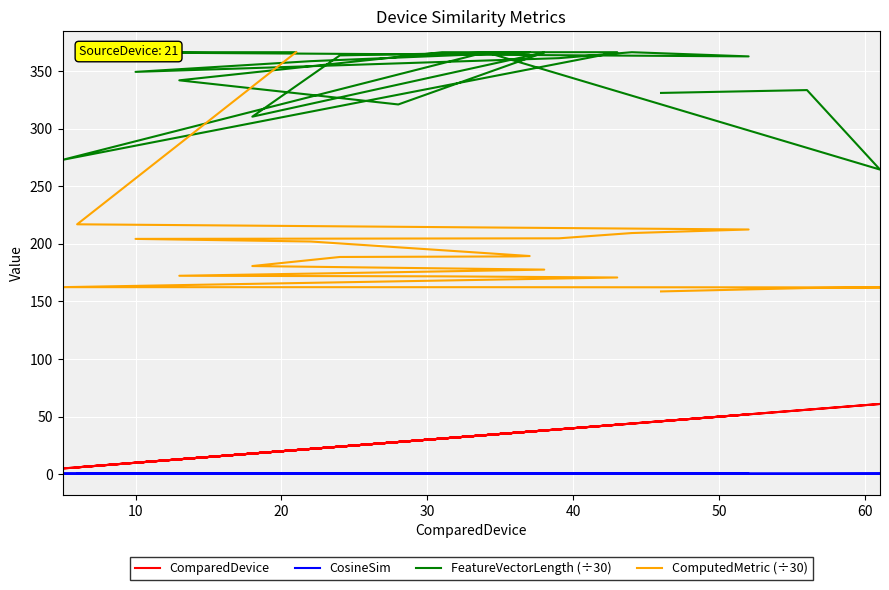

What is the sum of the ComputedMetric (÷30) values at 0 and 70?

555.6